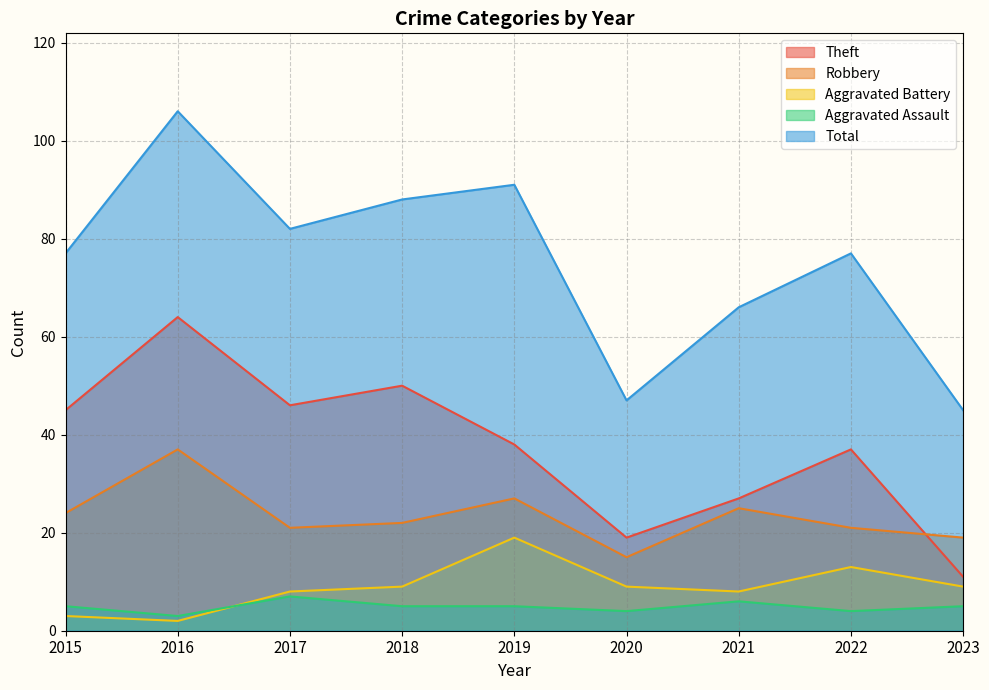

What is the greatest value displayed?

106